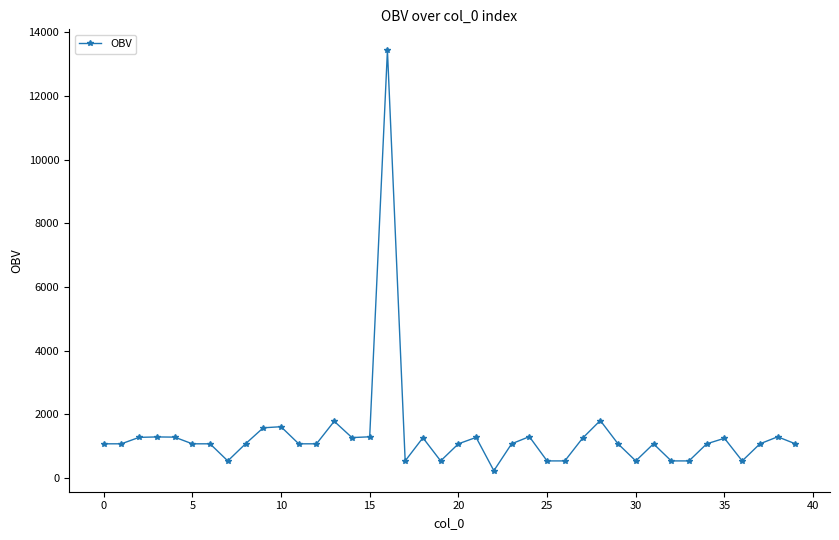

True or false: there are more than 1 points higher than both neighbors.

True